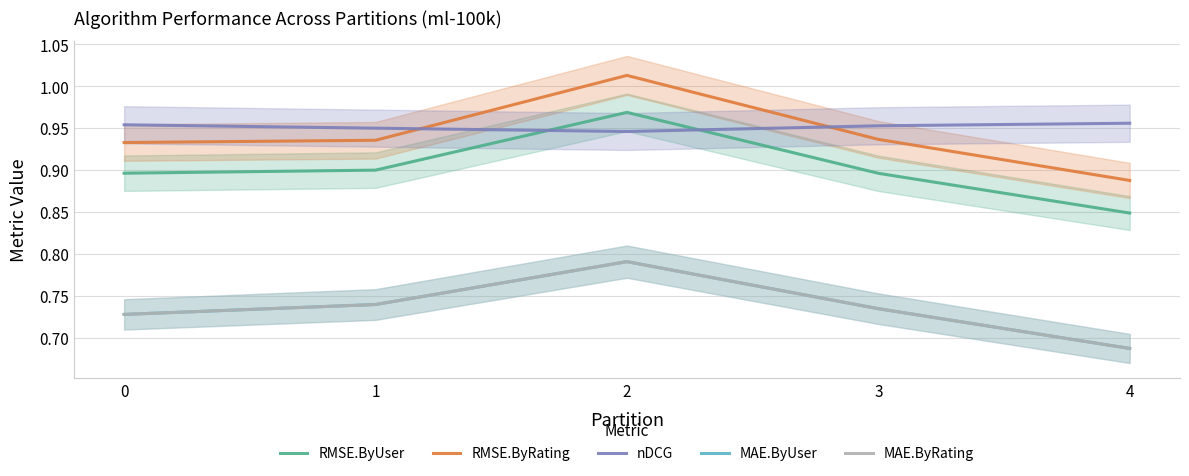

At how many categories does at least one series exceed 0?

5